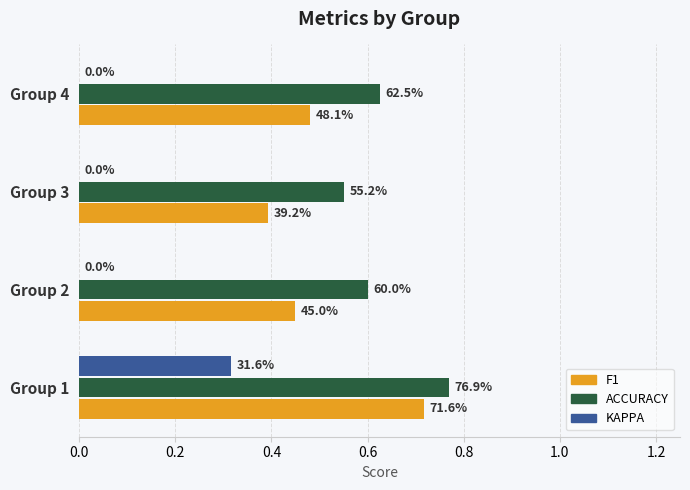

What is the maximum value shown in the chart?

0.8